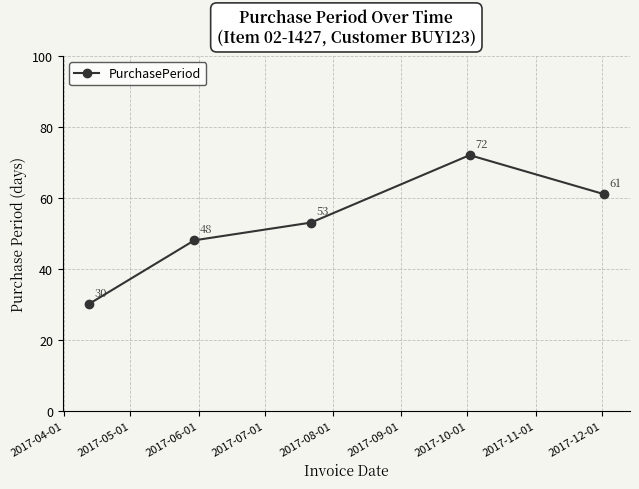

What is the minimum value shown in the chart?

30